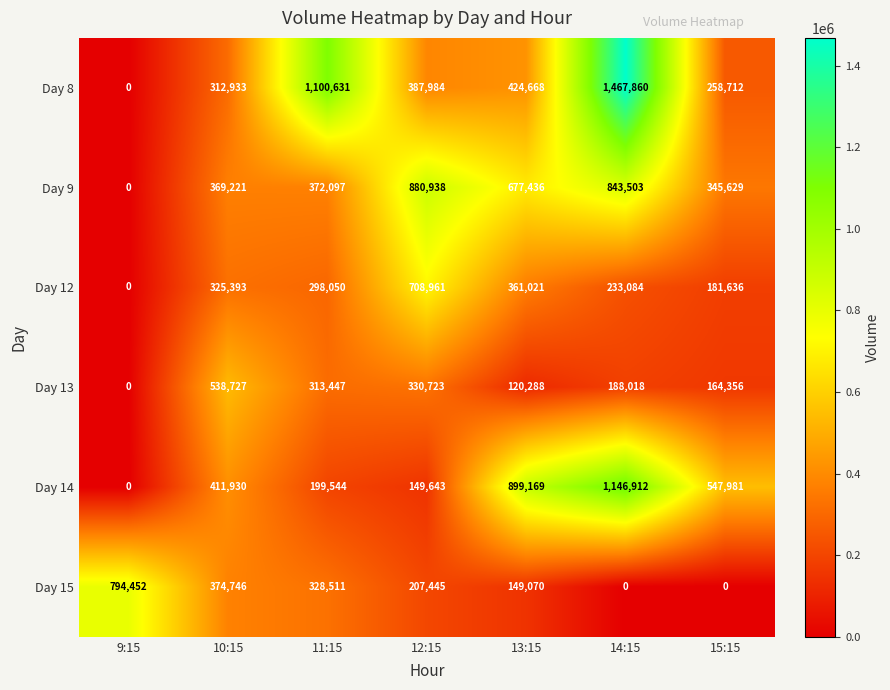

Which series has the widest spread of values?

Day 8